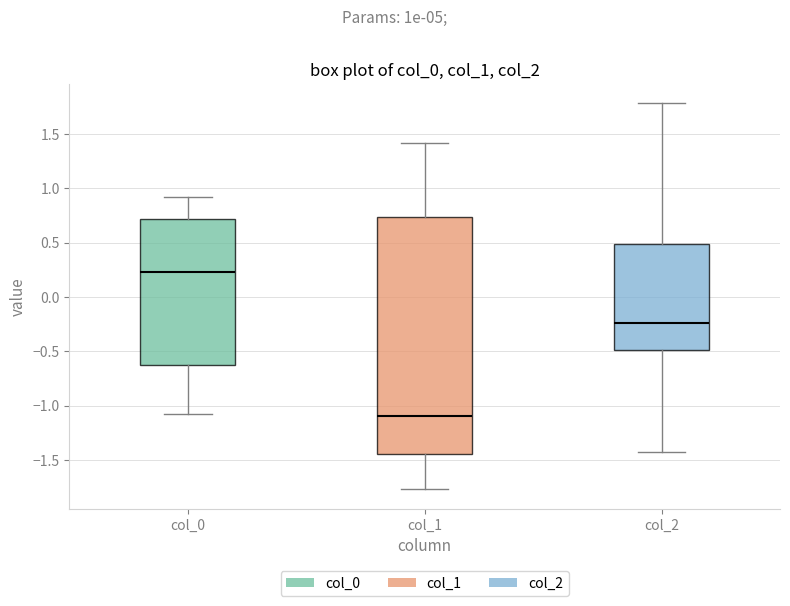

Which box's median line is the highest?

col_0